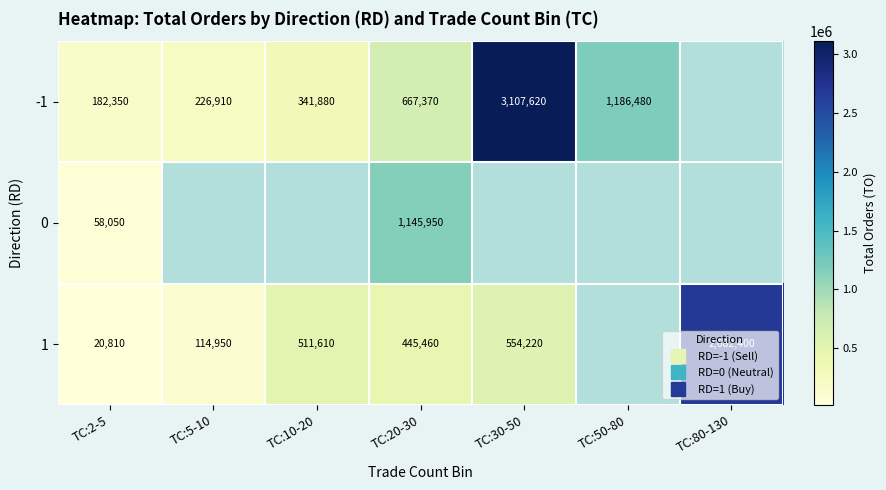

Rank the series by their average value, from highest to lowest.

-1, 0, 1